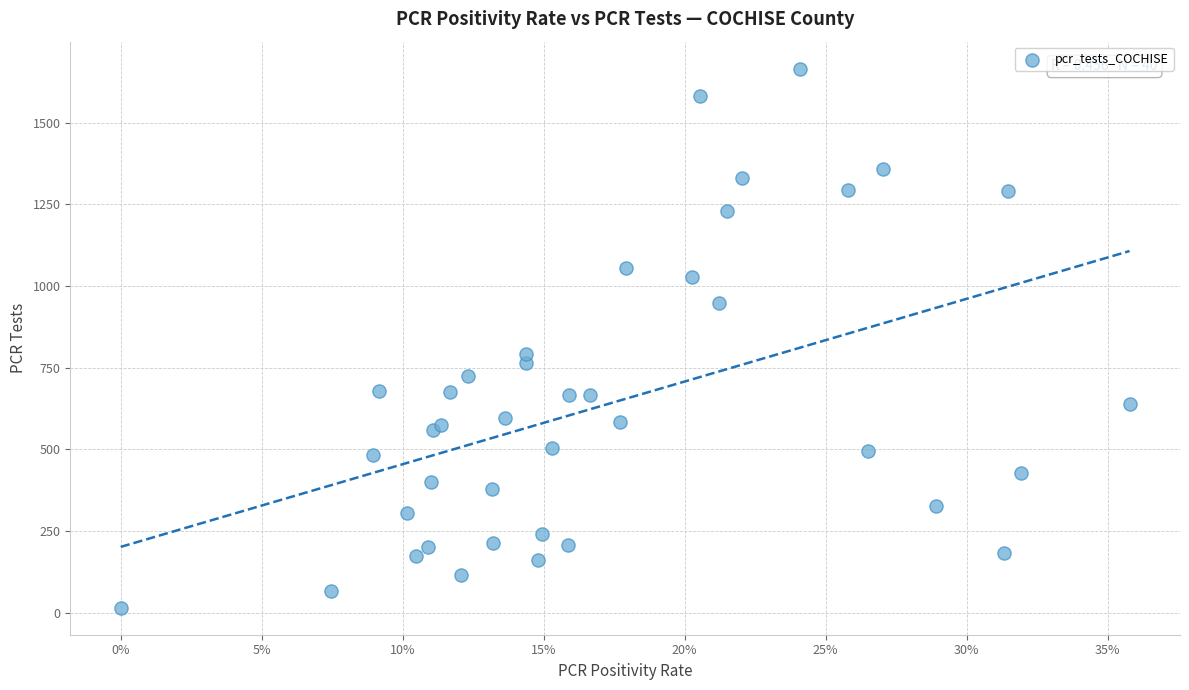

What Y value in the scatter plot is closest to 840?

793